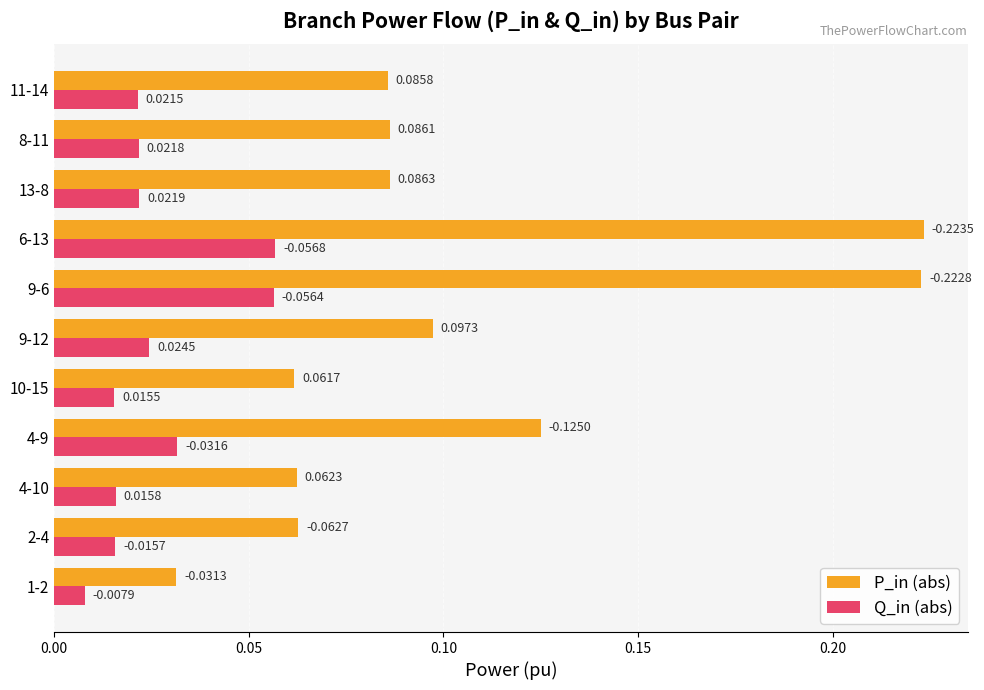

List the series in order of their overall mean, highest first.

P_in (abs), Q_in (abs)